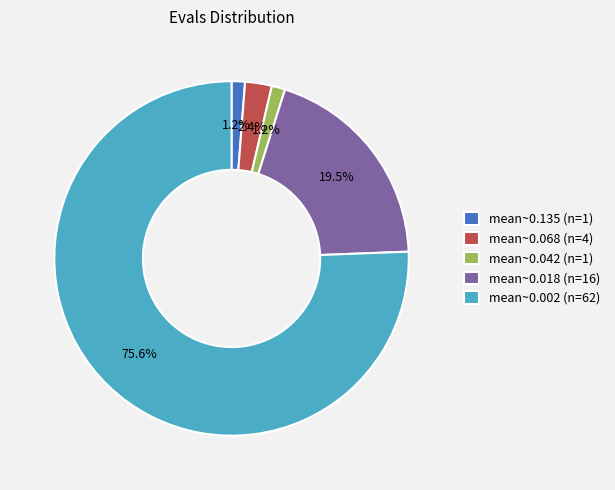

Does mean~0.135 (n=1) represent more than half of the total?

No